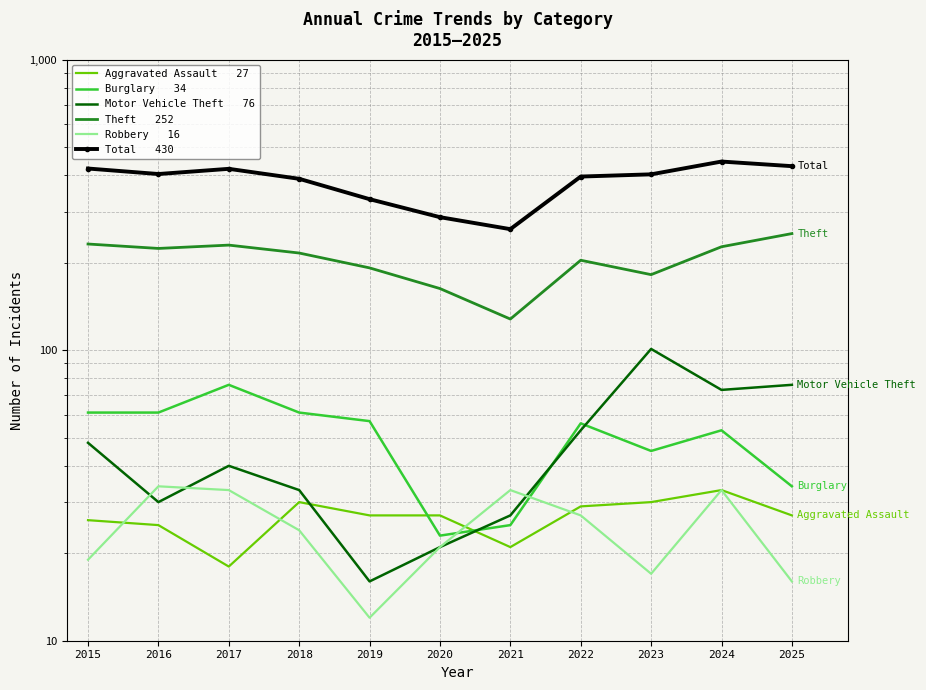

At 2018, list the series in order from smallest to largest.

Robbery   16 incidents, Aggravated Assault   27 incidents, Motor Vehicle Theft   76 incidents, Burglary   34 incidents, Theft   252 incidents, Total   430 incidents